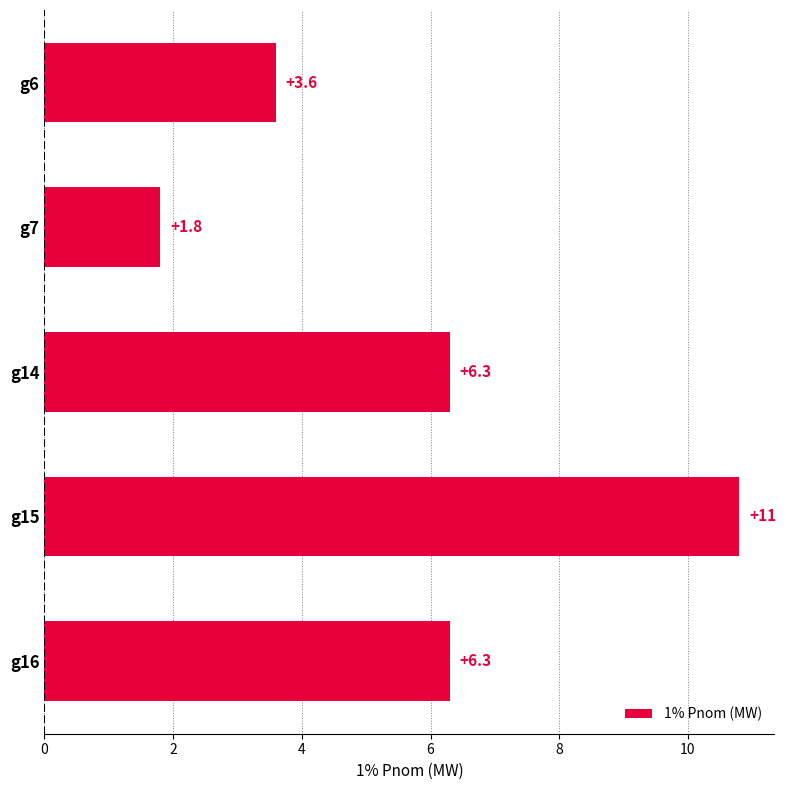

What is the maximum value shown in the chart?

10.8